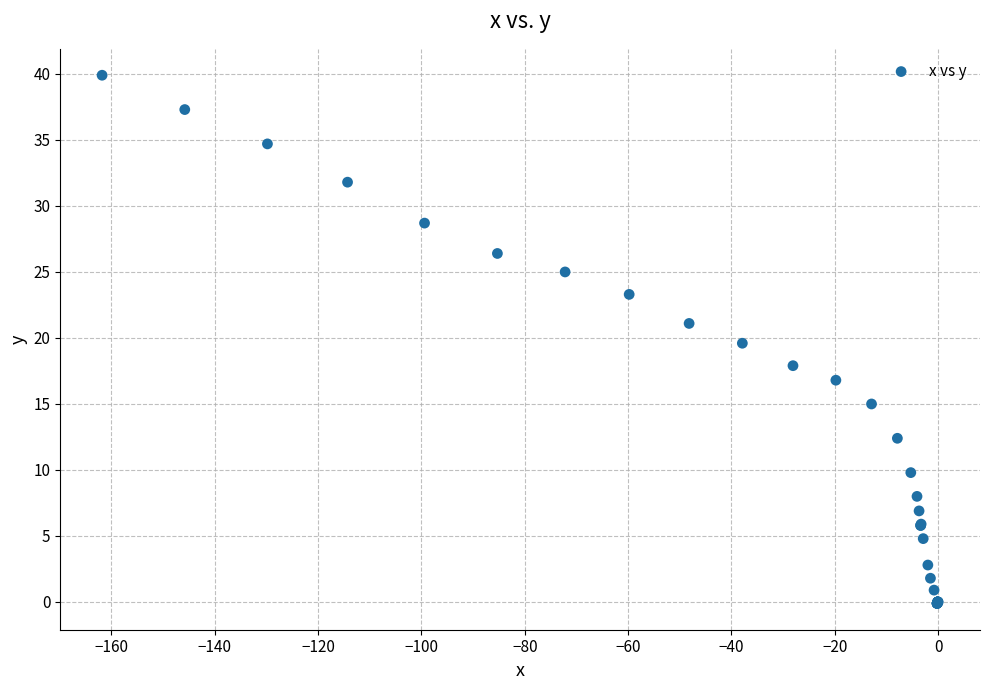

What Y value in the scatter plot is closest to 19?

19.6